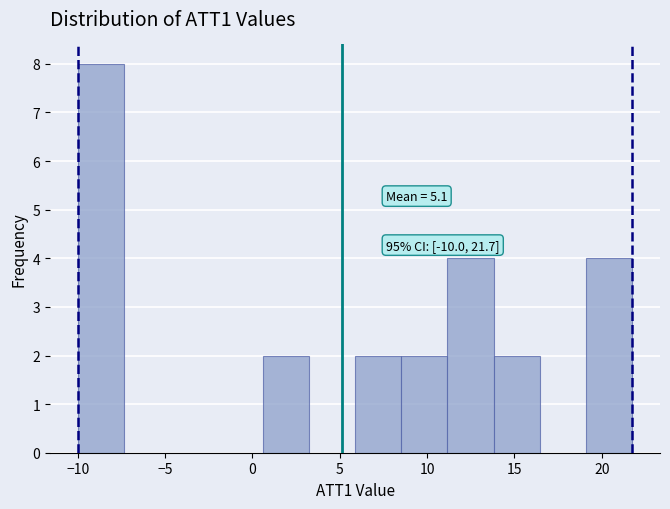

Over which range of the x-axis is the bar tallest?

-10.0 to -7.5